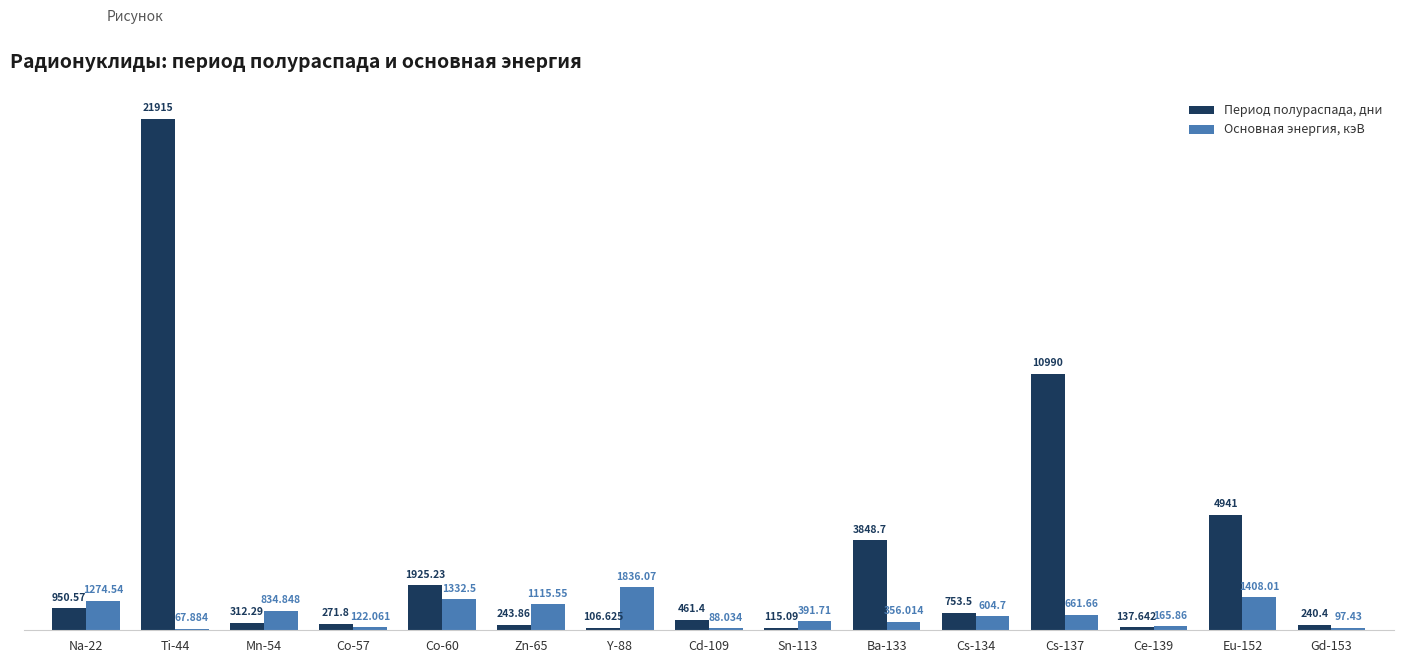

Which series has the largest total across all categories?

Период полураспада, дни